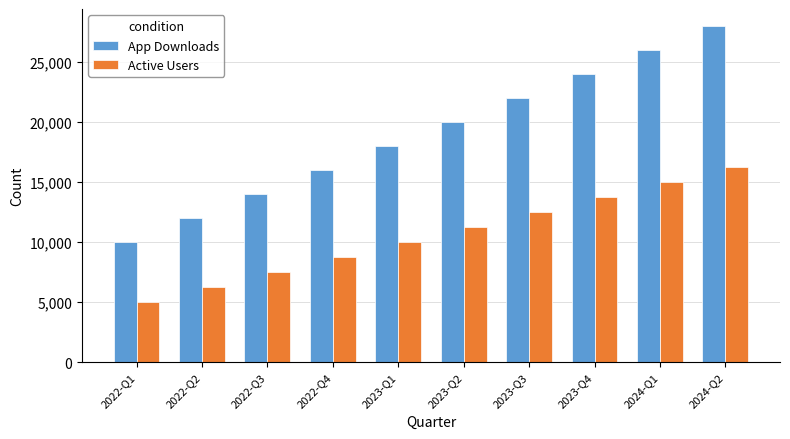

Reading right to left, what are all the values shown in this chart?

App Downloads: 28000	26000	24000	22000	20000	18000	16000	14000	12000	10000
Active Users: 16250	15000	13750	12500	11250	10000	8750	7500	6250	5000